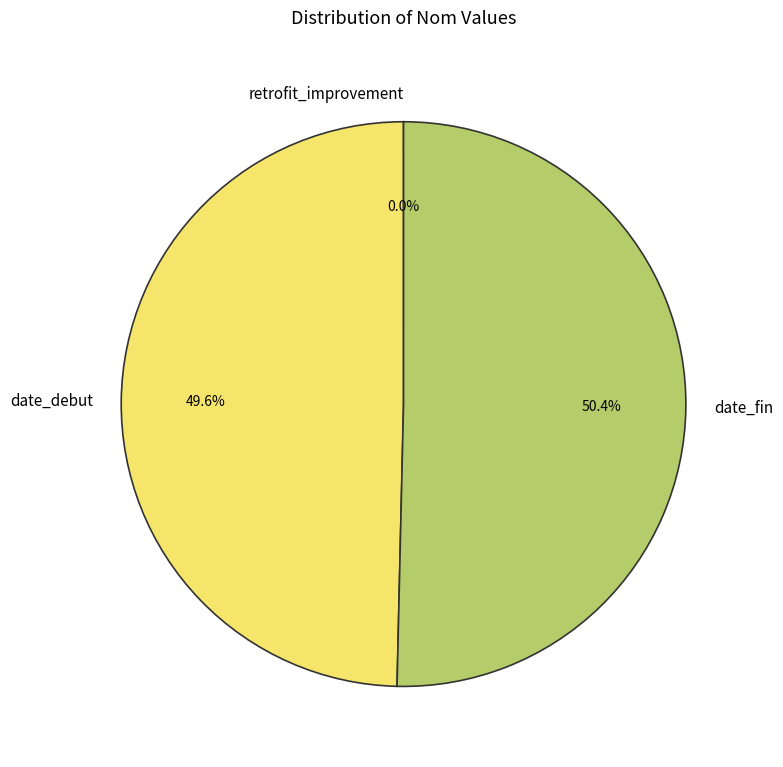

What is the ratio of the value at date_debut to the value at date_fin?

1.0